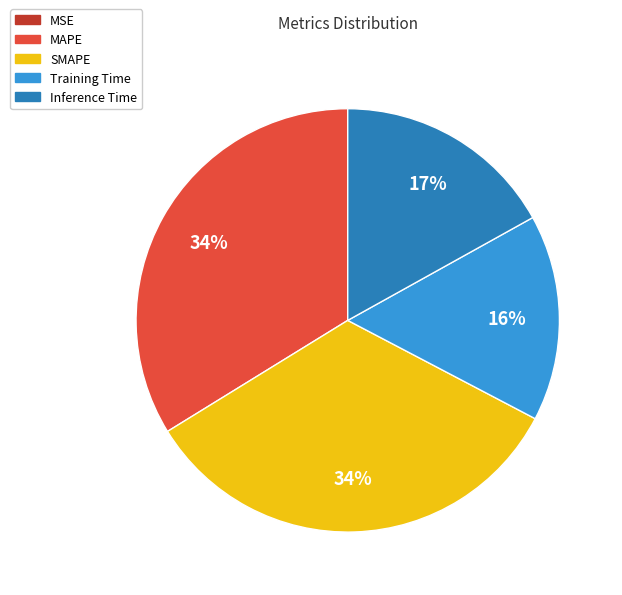

Does any single category account for the majority?

No